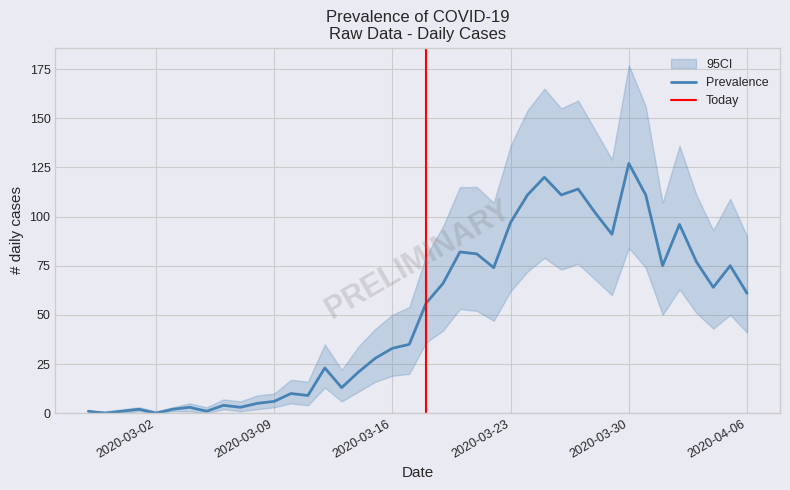

Does the chart have visible grid lines?

Yes